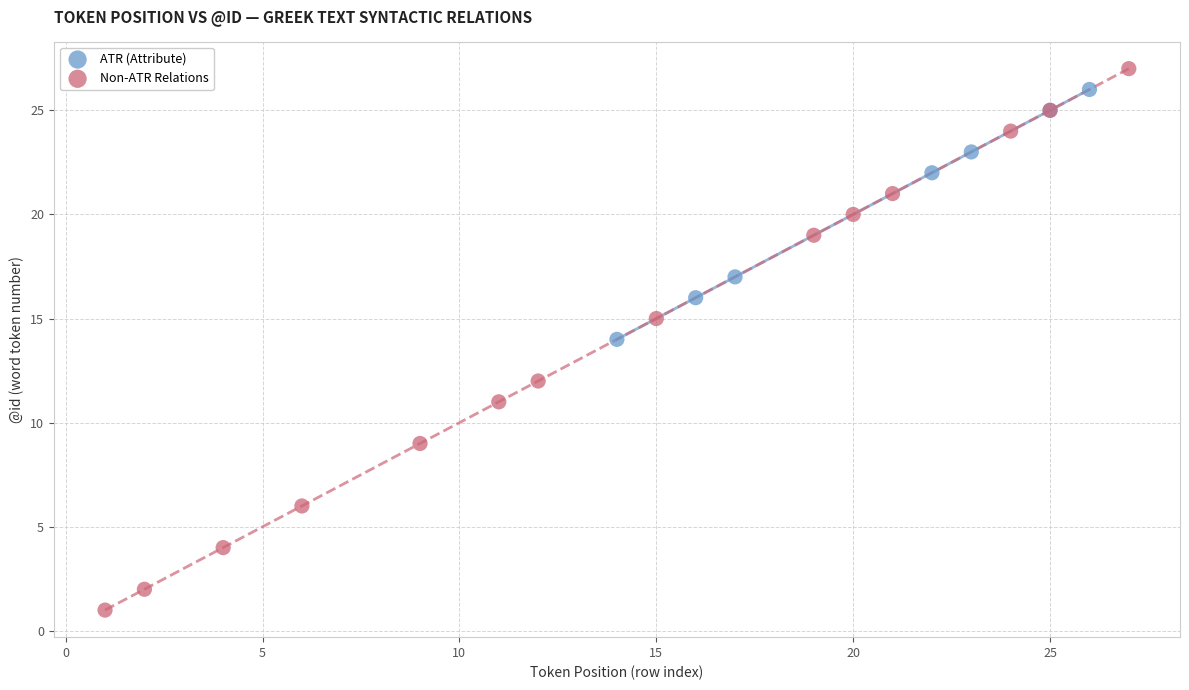

Which series reaches the minimum Y coordinate?

Non-ATR Relations